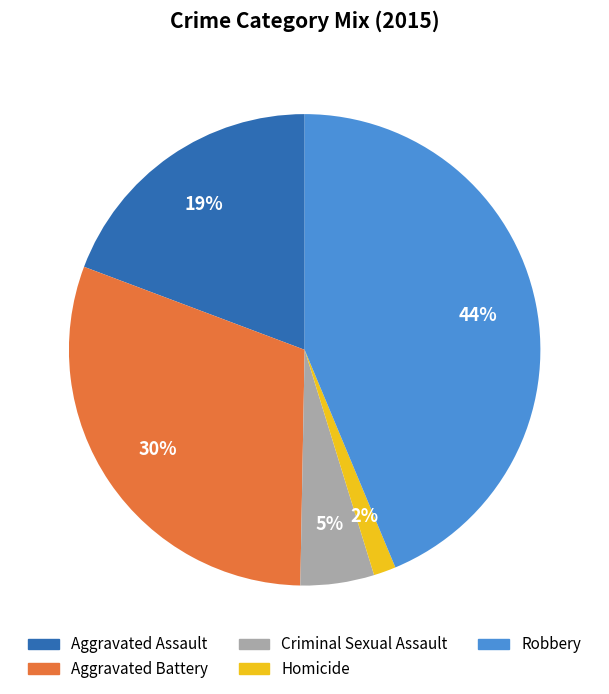

Rank the categories by value from lowest to highest.

Homicide, Criminal Sexual Assault, Aggravated Assault, Aggravated Battery, Robbery